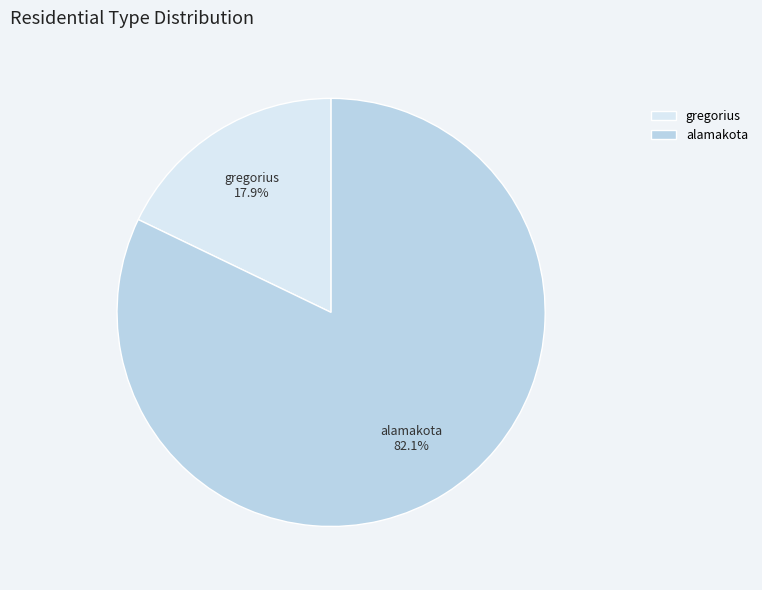

How many segments does this pie chart have?

2